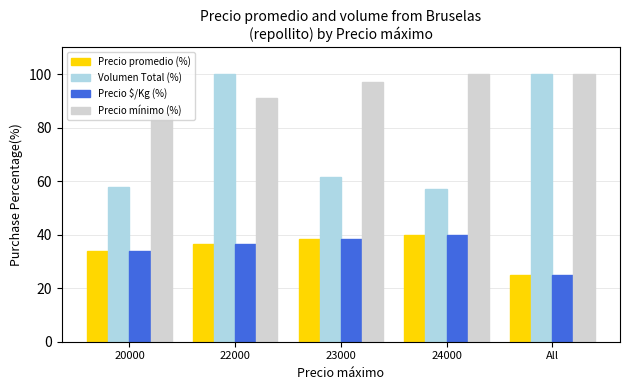

Is the value of Precio mínimo (%) at 23000 greater than the value of Precio promedio (%) at 24000?

Yes